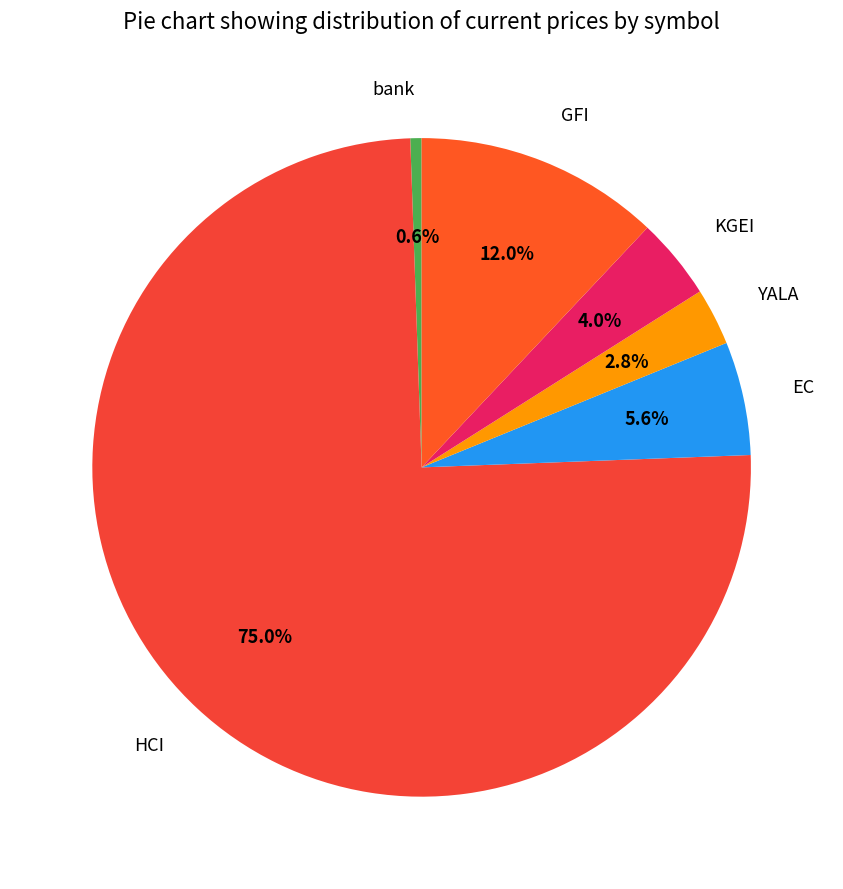

To the nearest percent, what is the combined percentage of KGEI and GFI?

16%